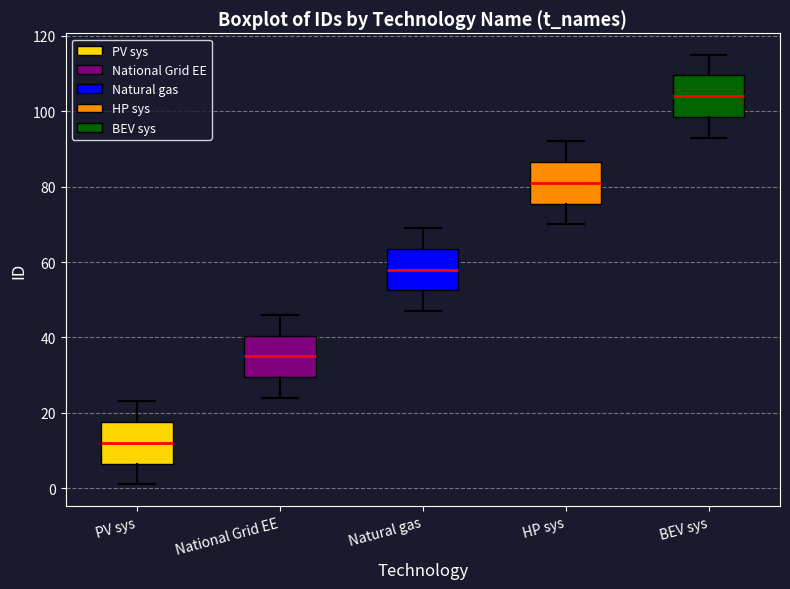

Reading left to right, read every box against the y-axis: the position of its median line, the range the box covers, and the ends of its whiskers. The values are not printed on the chart, so give them approximately, as read against the axis.

PV sys: median 12, box 6 to 18, whiskers 2 to 24
National Grid EE: median 36, box 30 to 40, whiskers 24 to 46
Natural gas: median 58, box 52 to 64, whiskers 48 to 70
HP sys: median 82, box 76 to 86, whiskers 70 to 92
BEV sys: median 104, box 98 to 110, whiskers 94 to 116